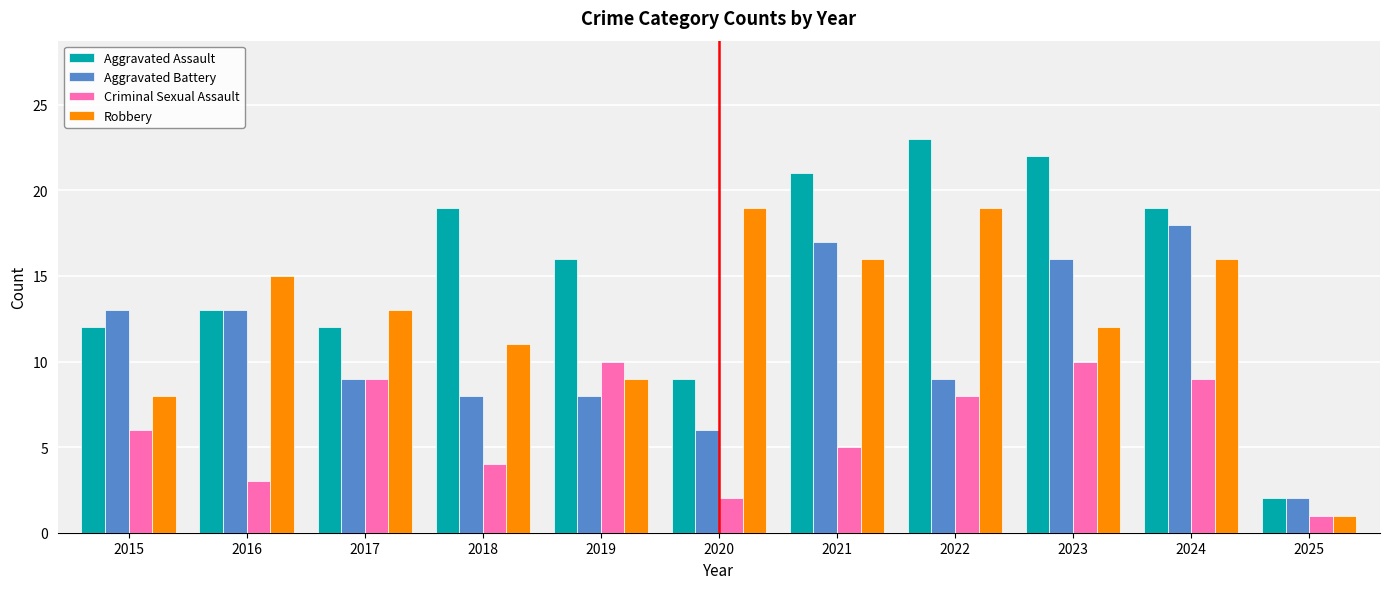

What is the spread (max minus min) of values at 2021?

16